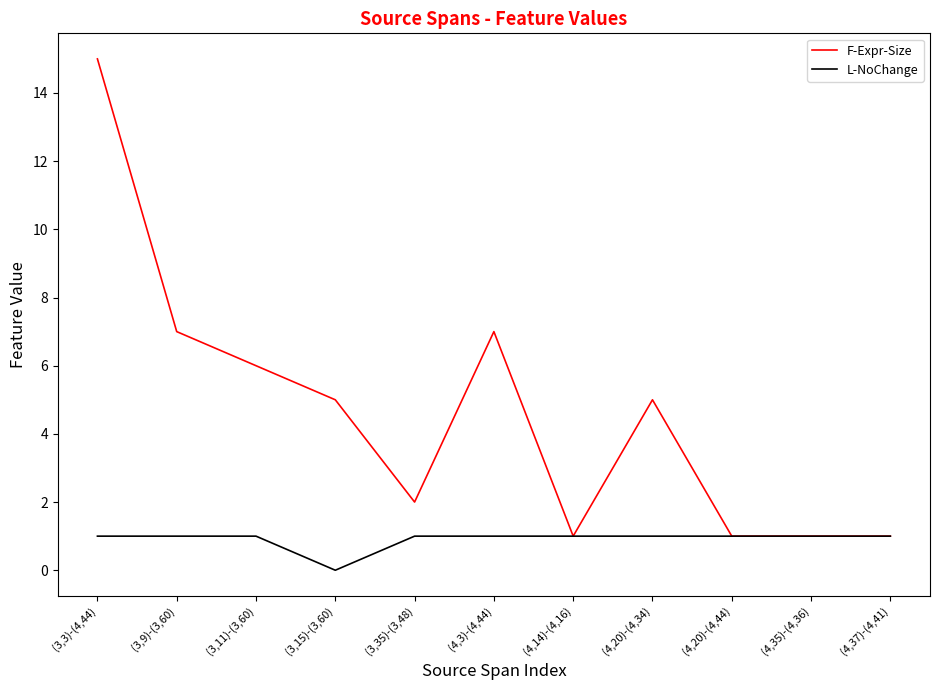

Is this an area chart (filled region under the line)?

No